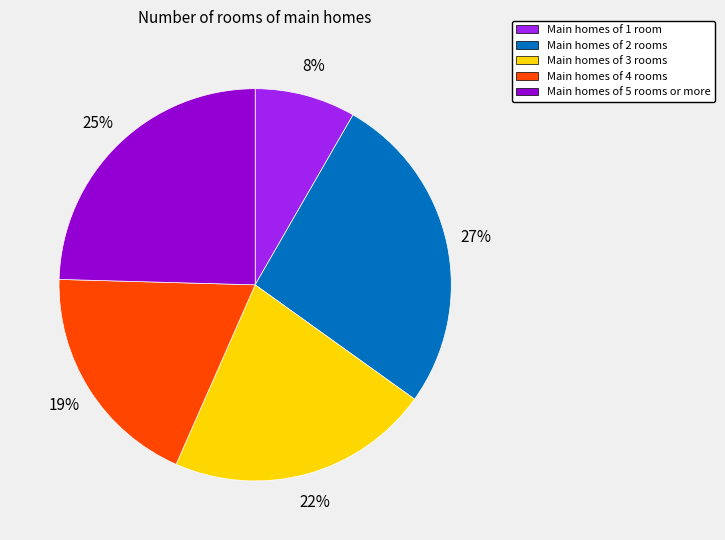

Which slice is the smallest?

Main homes of 1 room